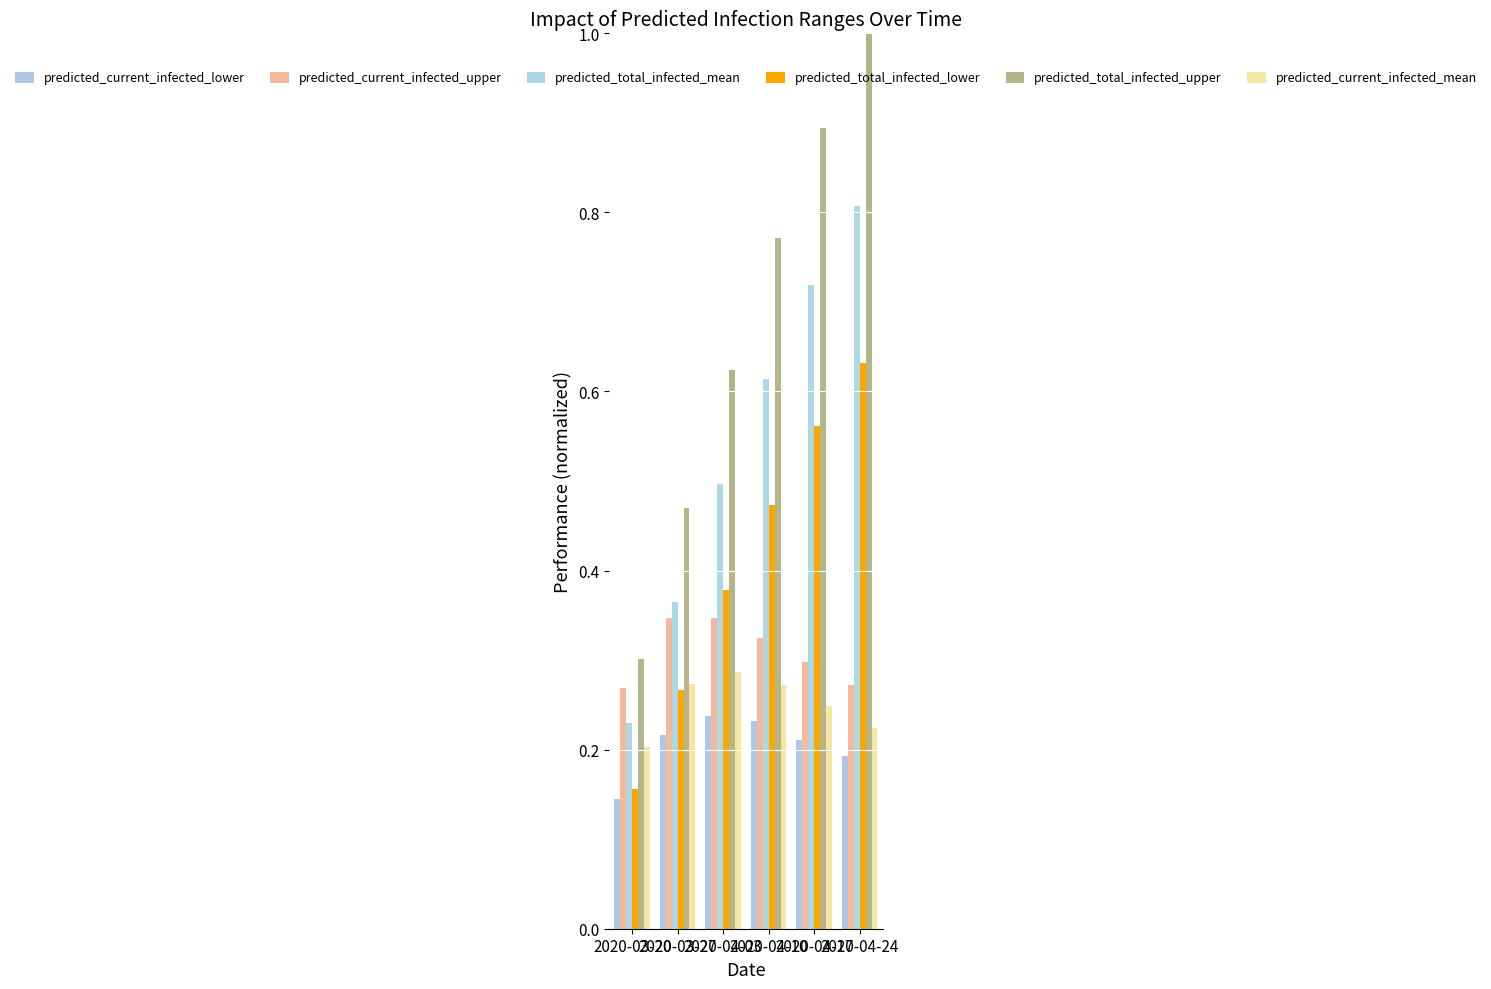

What position from the right is 2020-03-27?

5